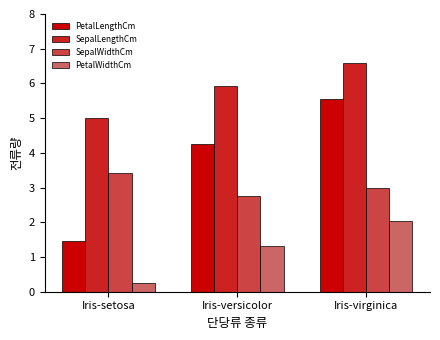

What position from the left is Iris-virginica?

3